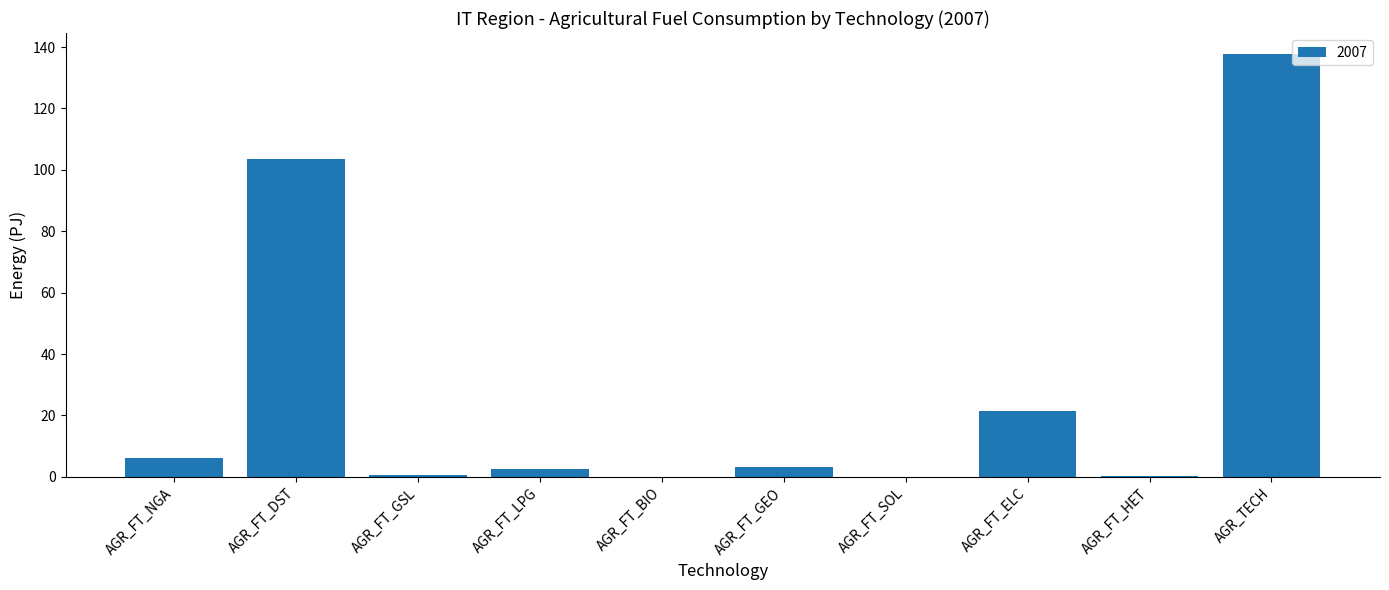

True or false: the data shows 95.9 at AGR_TECH.

False